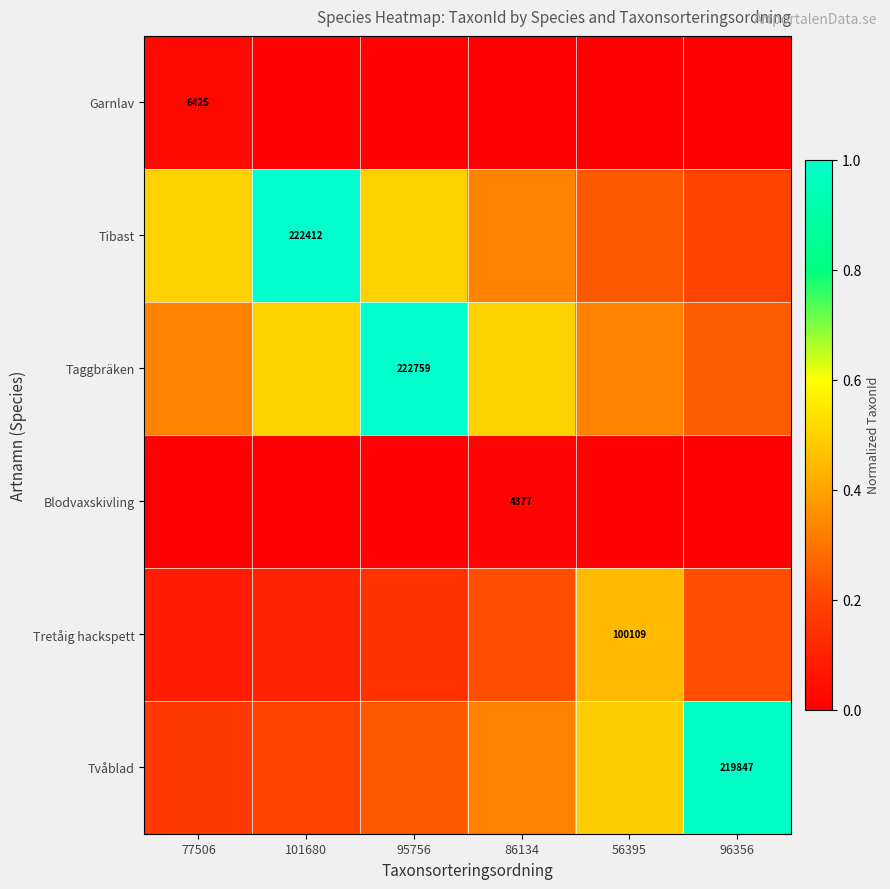

Is it true that Tvåblad equals 0.3 at 101680?

False